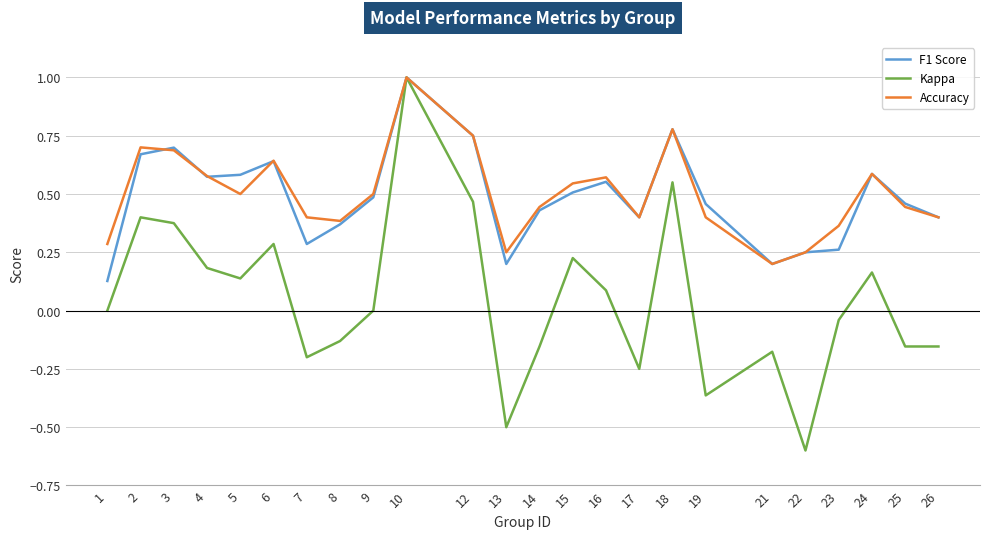

Rank the series at 7 from highest to lowest value.

Accuracy, F1 Score, Kappa